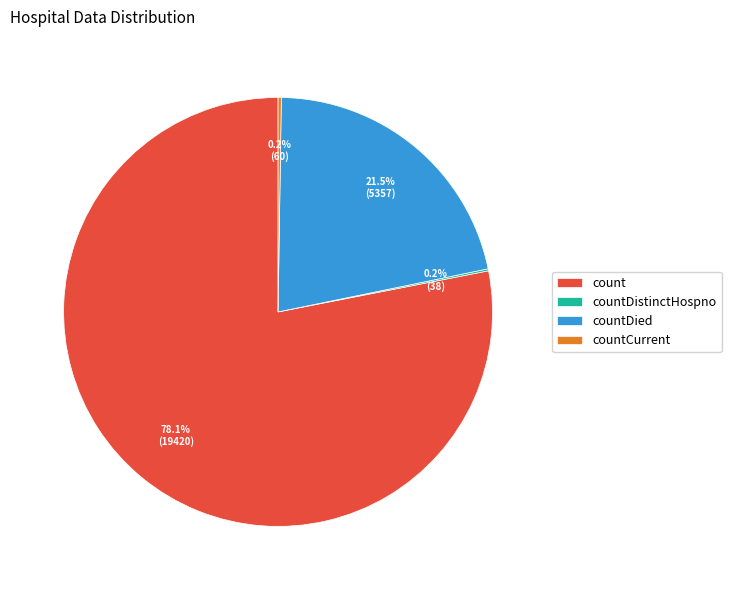

Which slice represents more than half of the pie?

count